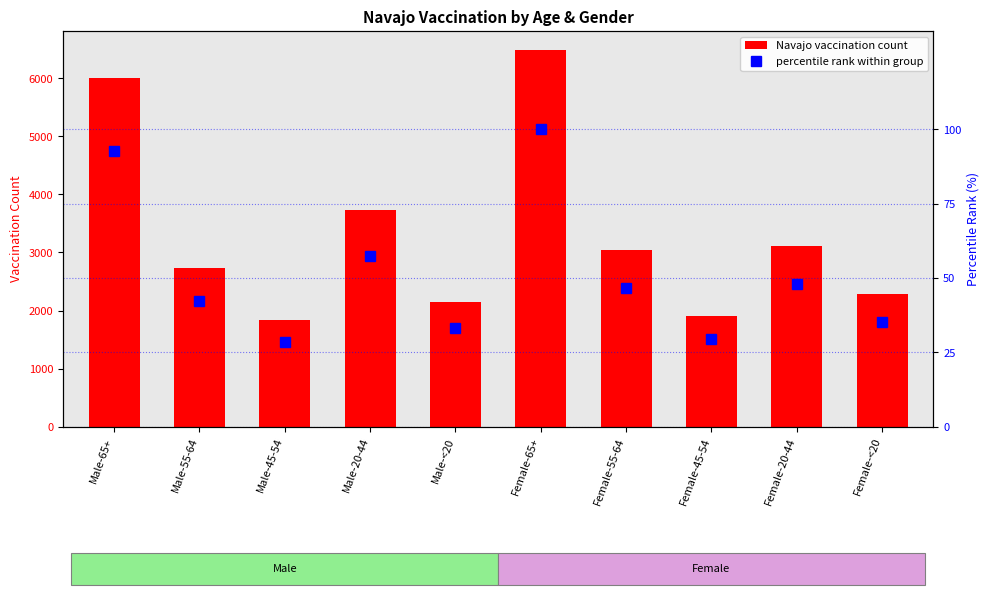

What is the sum of the percentile rank within group values at Female-20-44 and Female-<20?

83.0